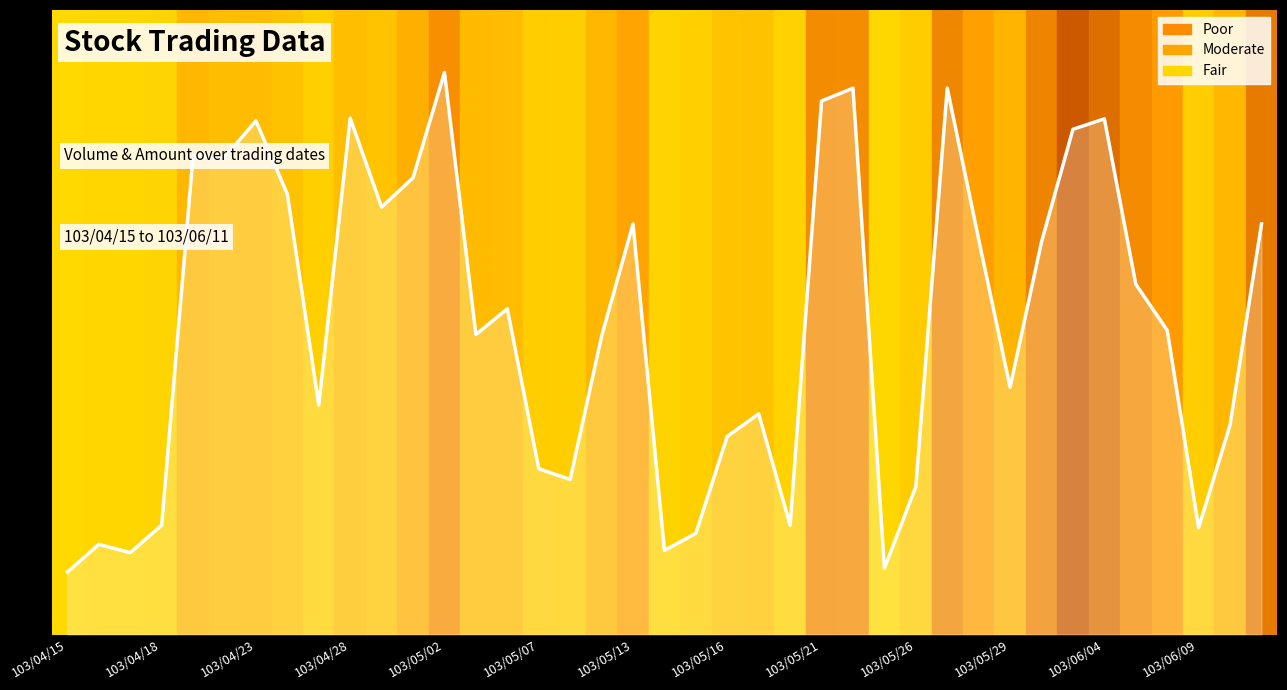

Does the chart display data point markers on the line(s)?

No